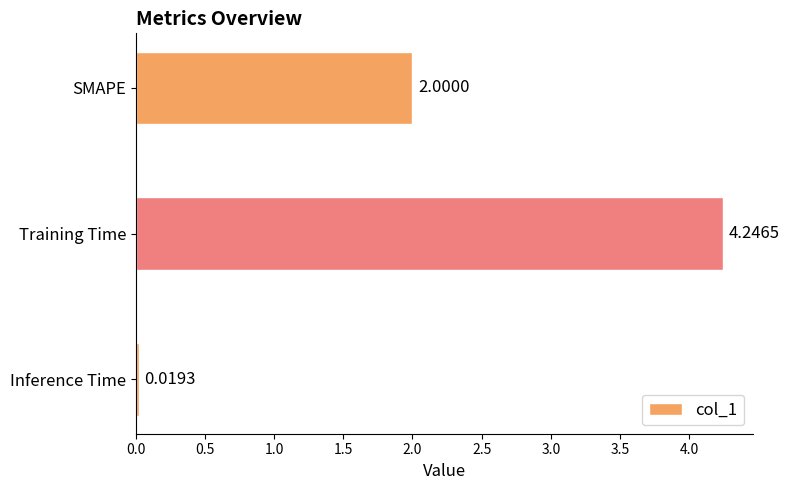

Where is the data nearest to the value 2?

SMAPE